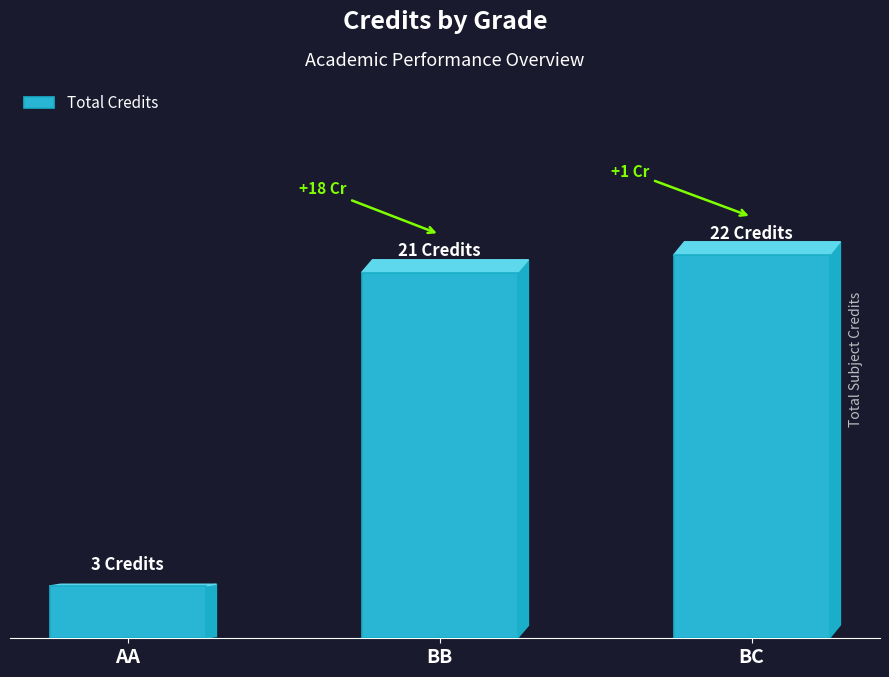

Reading right to left, extract all data points from this chart.

BC=22	BB=21	AA=3